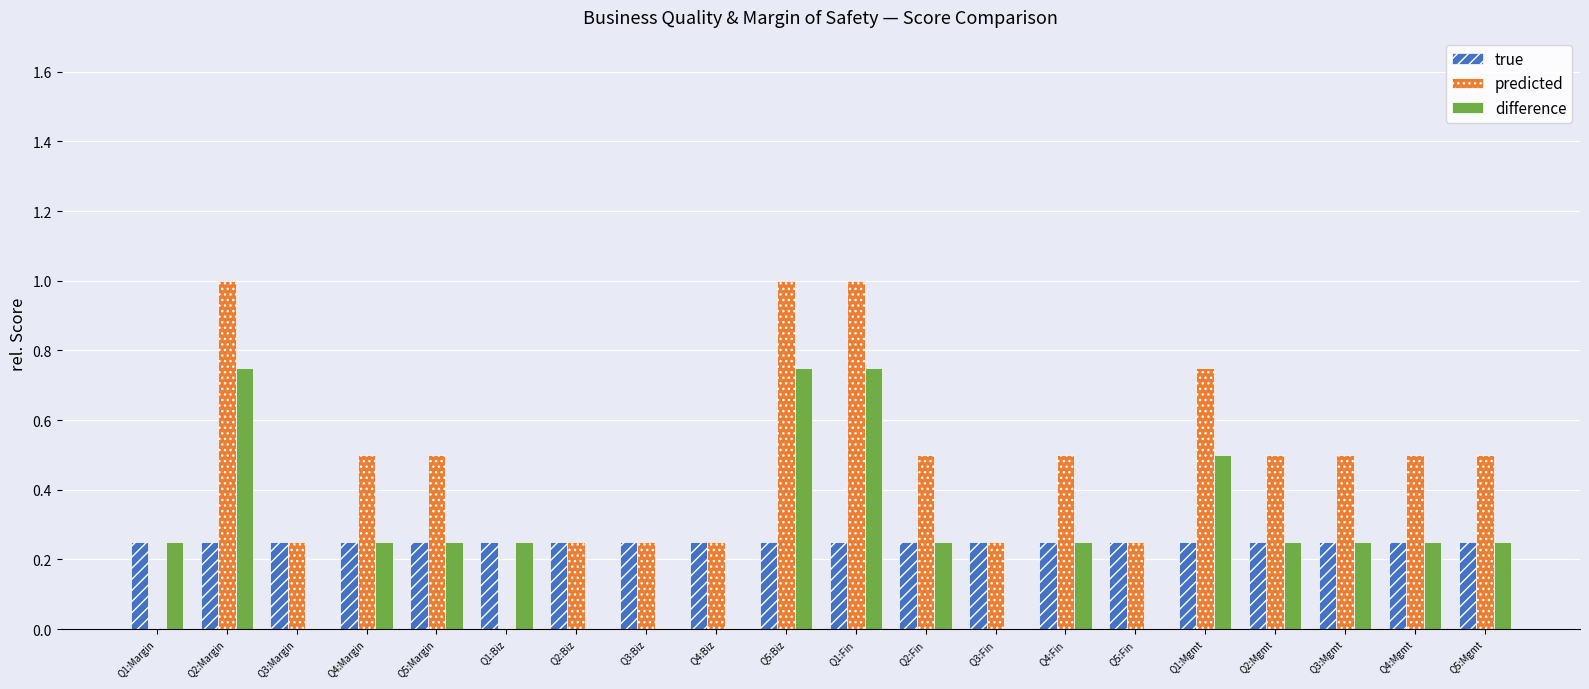

Are the bars grouped side by side (vs. stacked)?

Yes